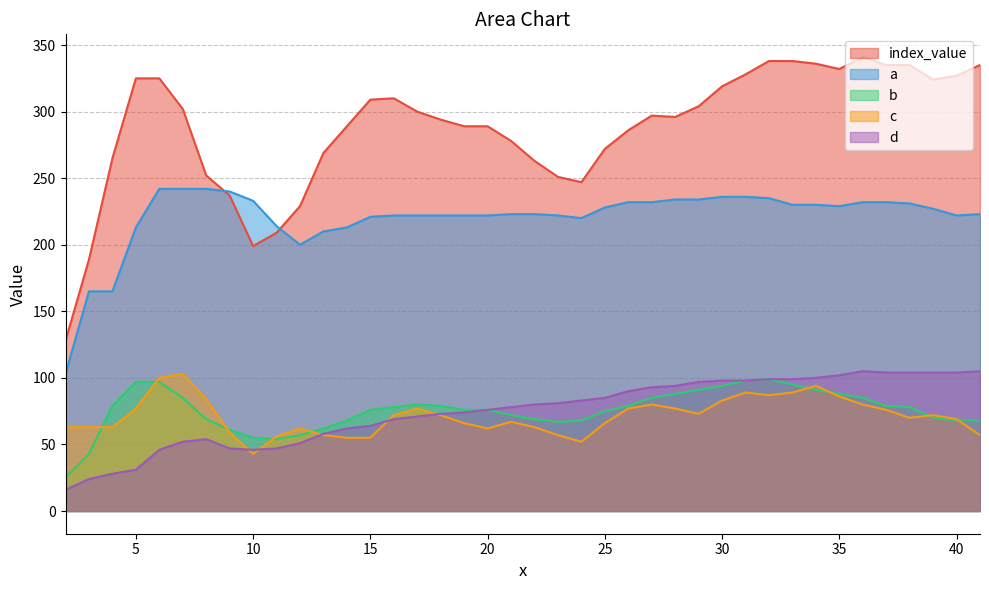

How many interior local valleys does the a series have?

4